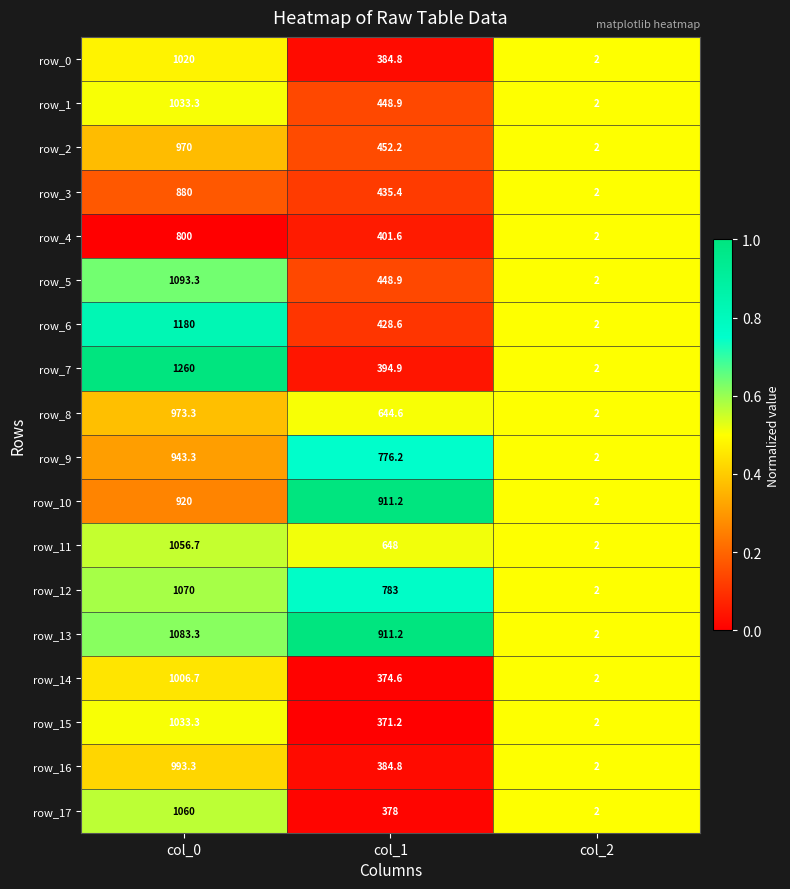

Which series has the widest spread of values?

row_7